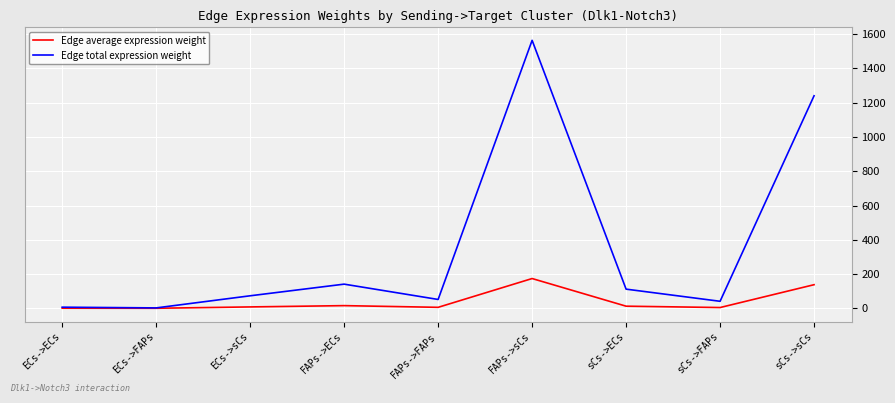

Does the chart display data point markers on the line(s)?

No